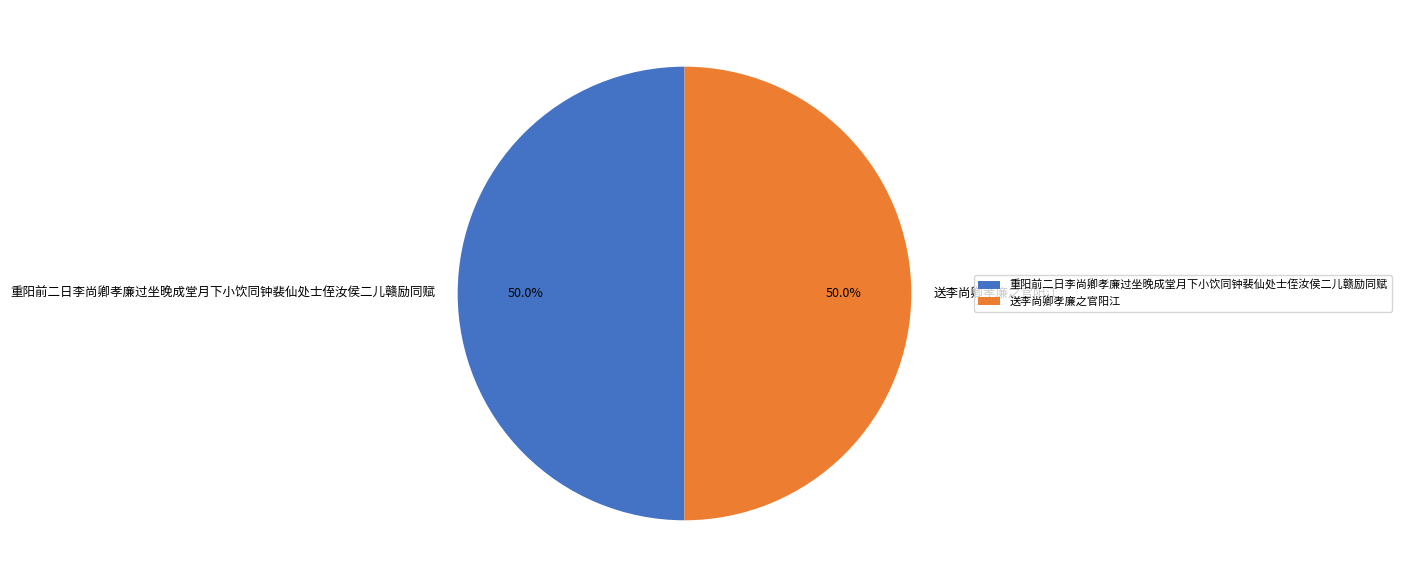

How many slices are in this pie chart?

2